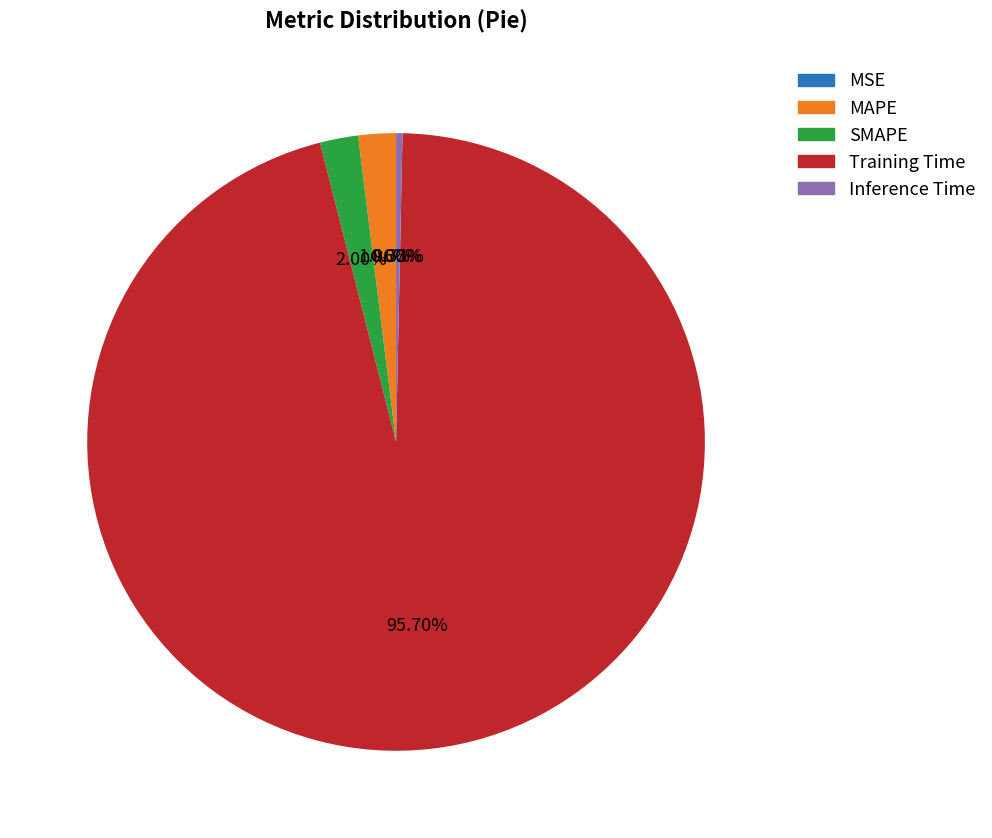

Do SMAPE and Training Time together represent more than half of the pie?

Yes